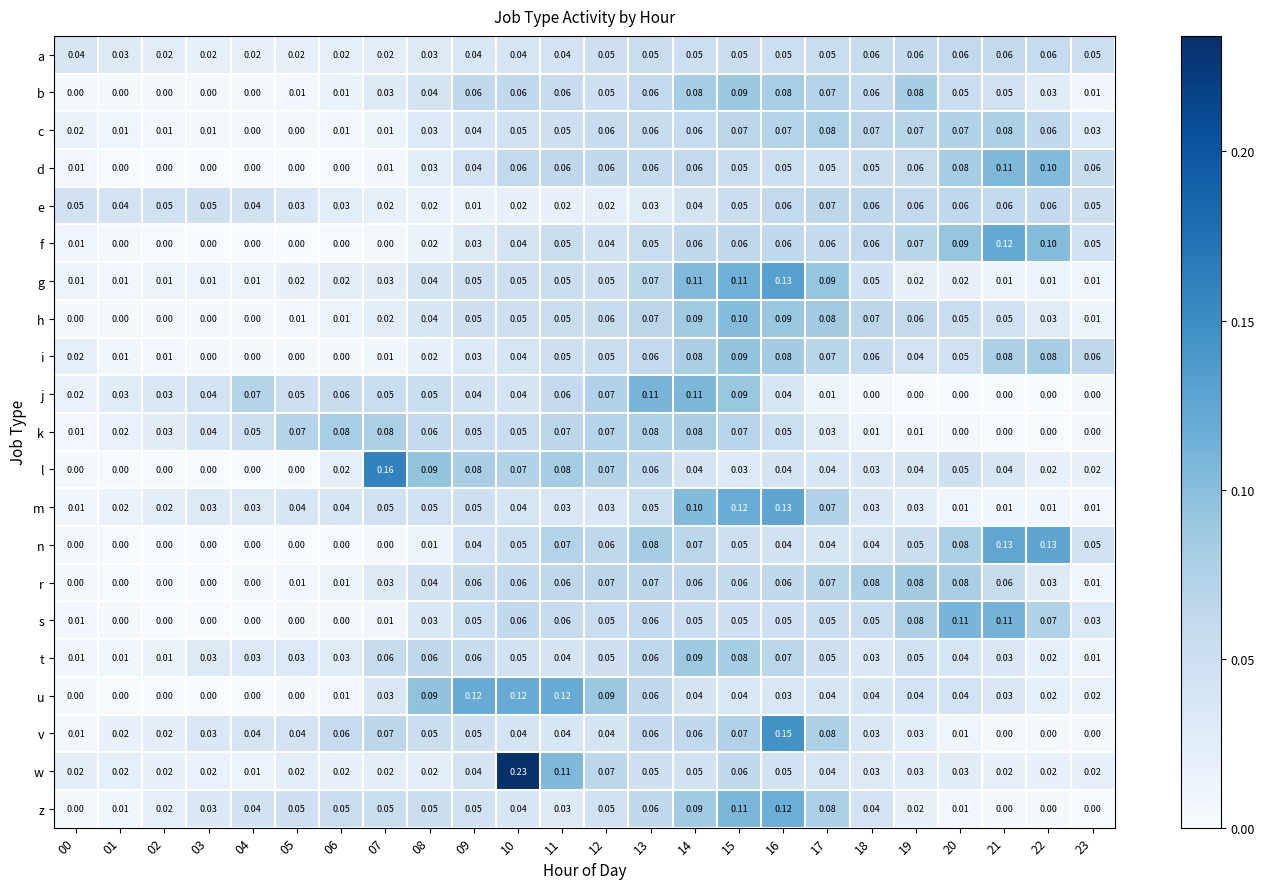

Which series has the widest spread of values?

w